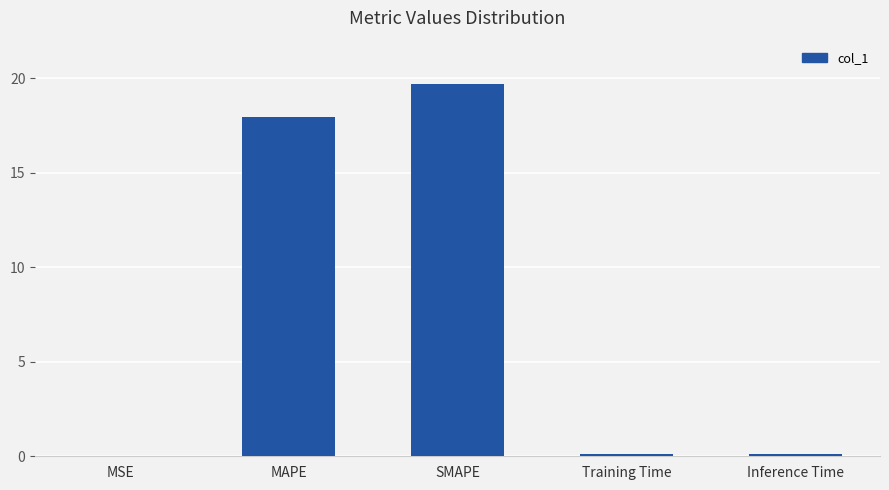

What is the greatest value displayed?

19.7